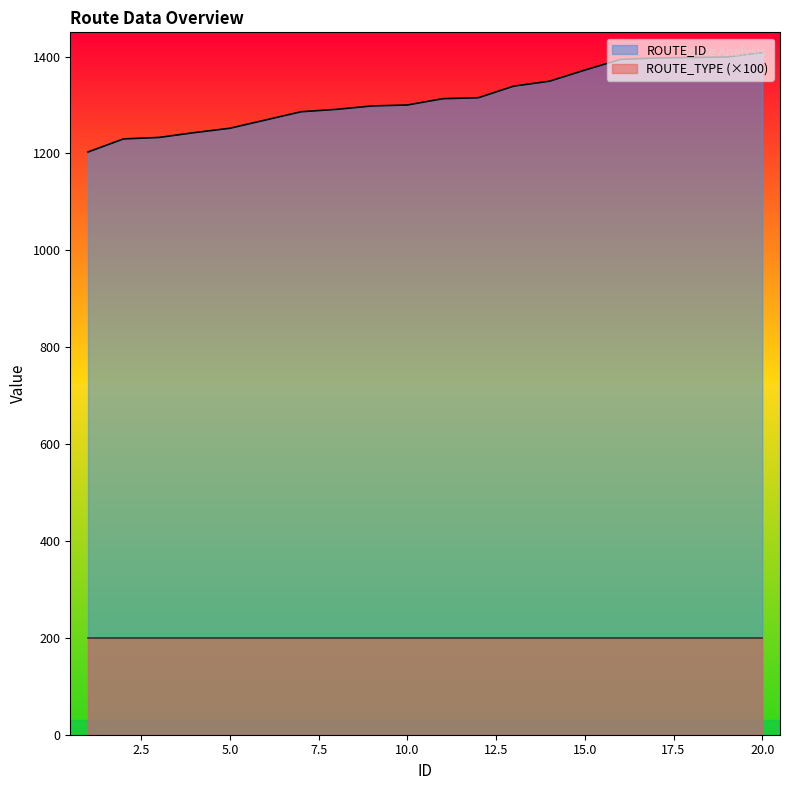

What is the sum of all values?

26289